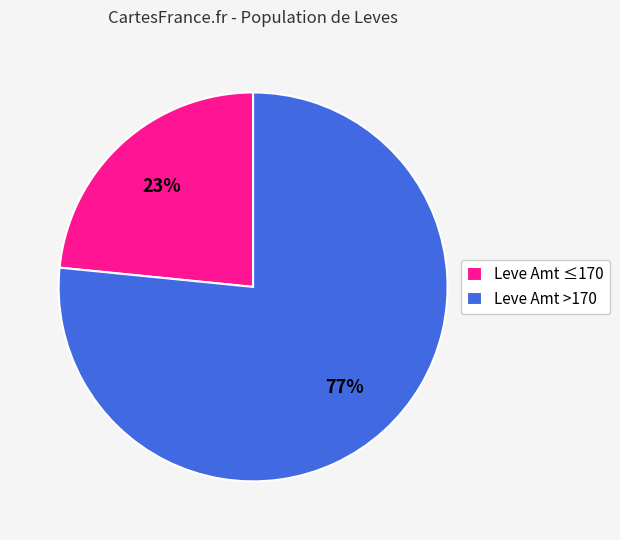

To the nearest percent, what percentage of the pie is Leve Amt ≤170?

23%